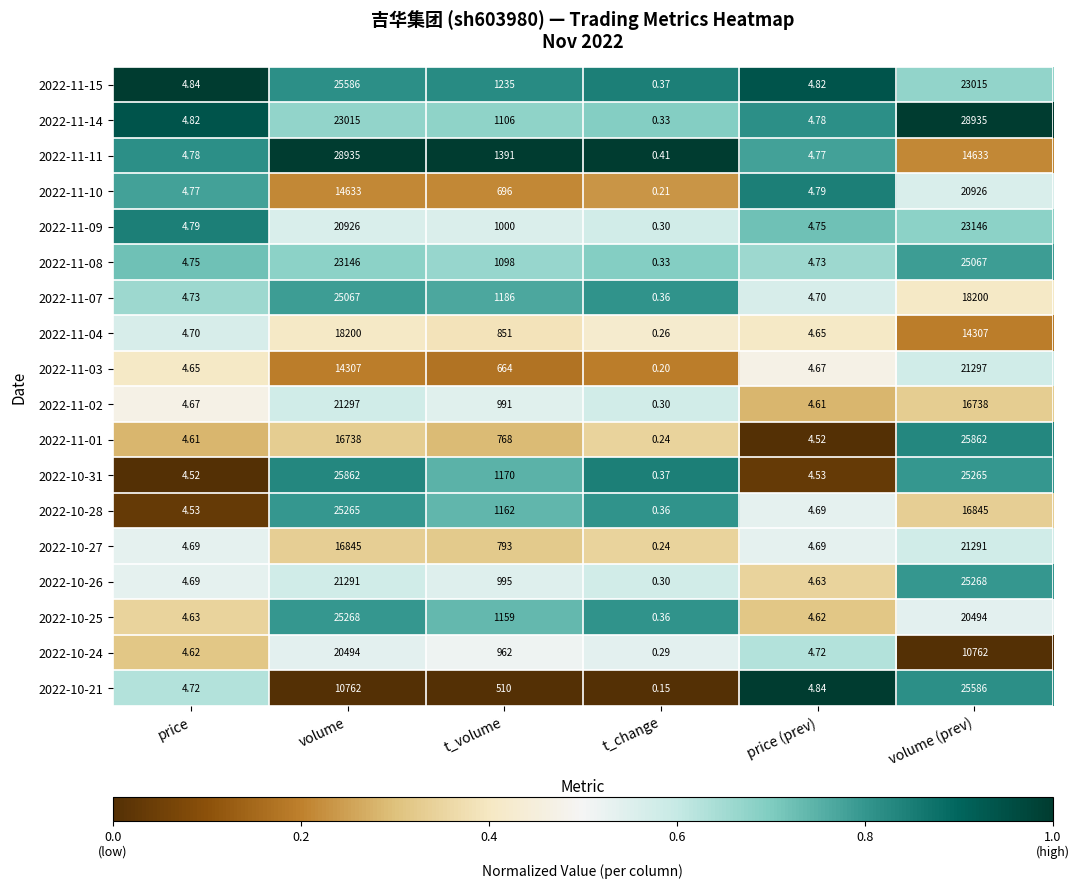

List the labels in order of 2022-11-08 value, smallest first.

t_change, price (prev), price, t_volume, volume, volume (prev)